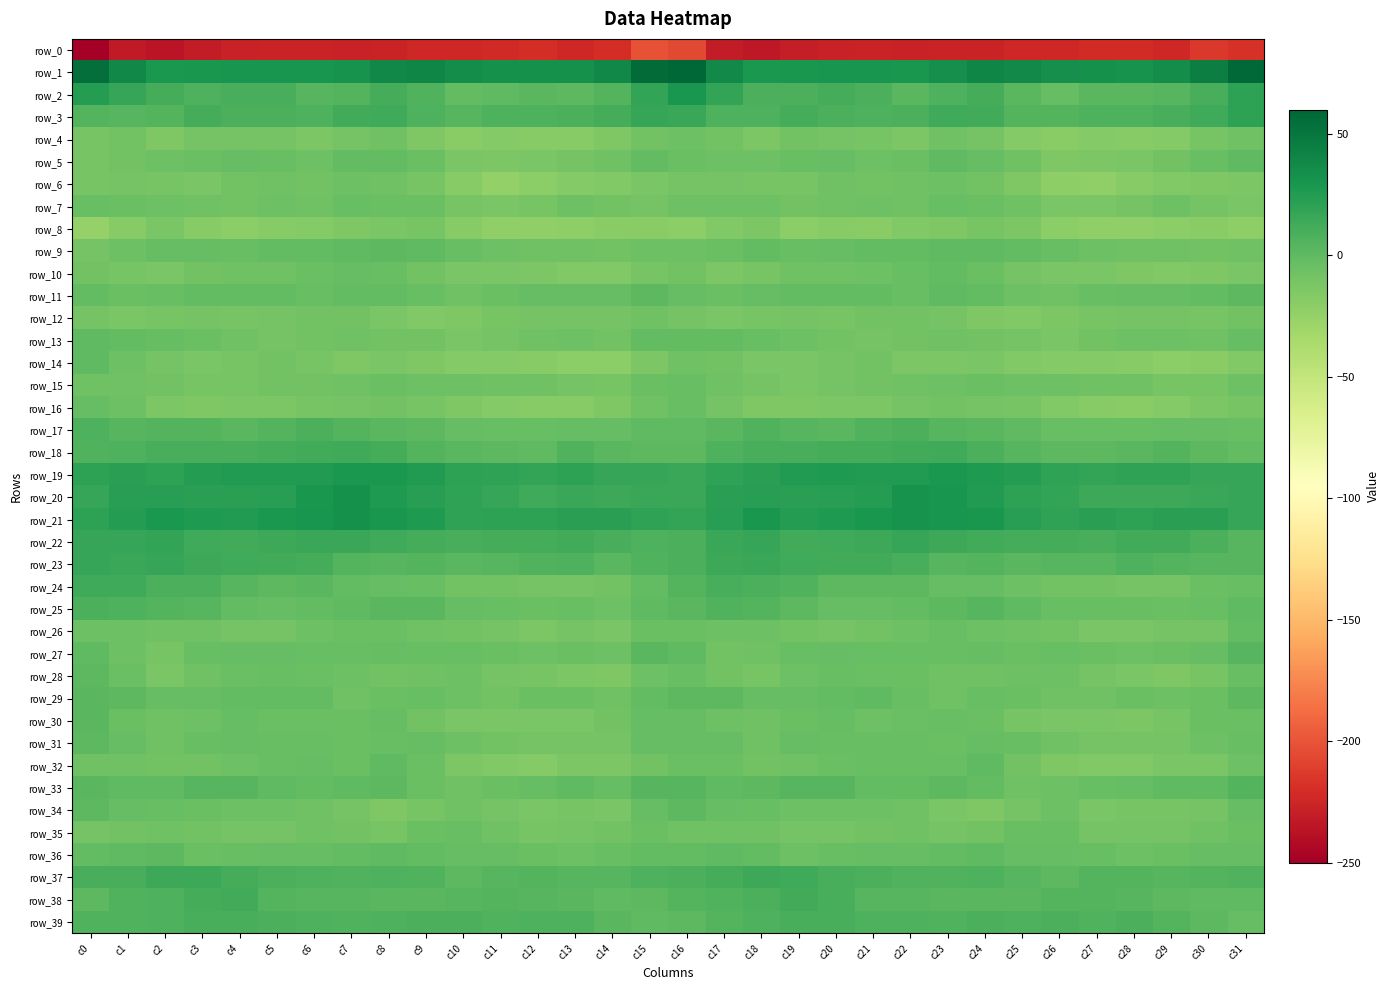

Rank the series by their maximum value, from lowest to highest.

row_0, row_8, row_12, row_6, row_4, row_15, row_7, row_35, row_16, row_10, row_26, row_14, row_13, row_32, row_5, row_9, row_31, row_28, row_11, row_36, row_34, row_30, row_29, row_27, row_33, row_25, row_17, row_39, row_38, row_18, row_24, row_37, row_23, row_22, row_3, row_19, row_2, row_21, row_20, row_1